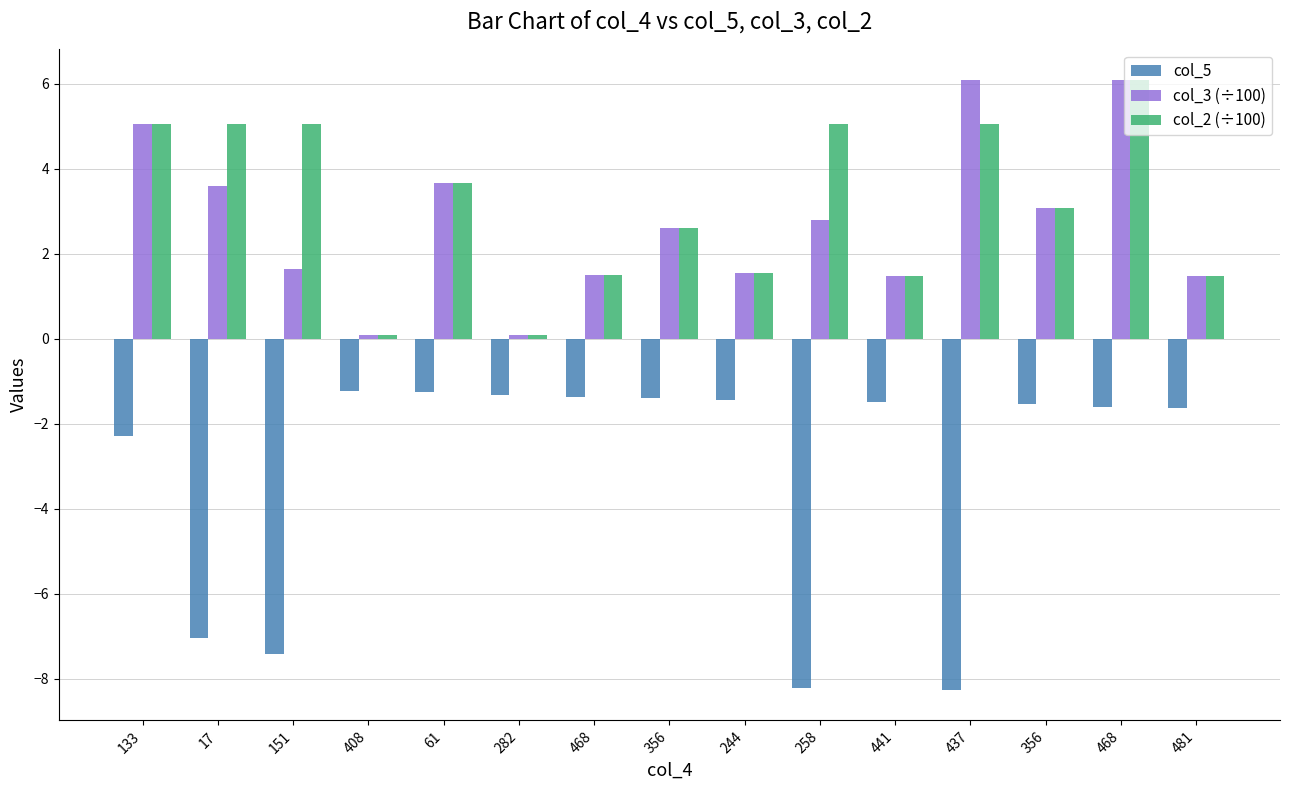

At how many categories does at least one series exceed -1?

15